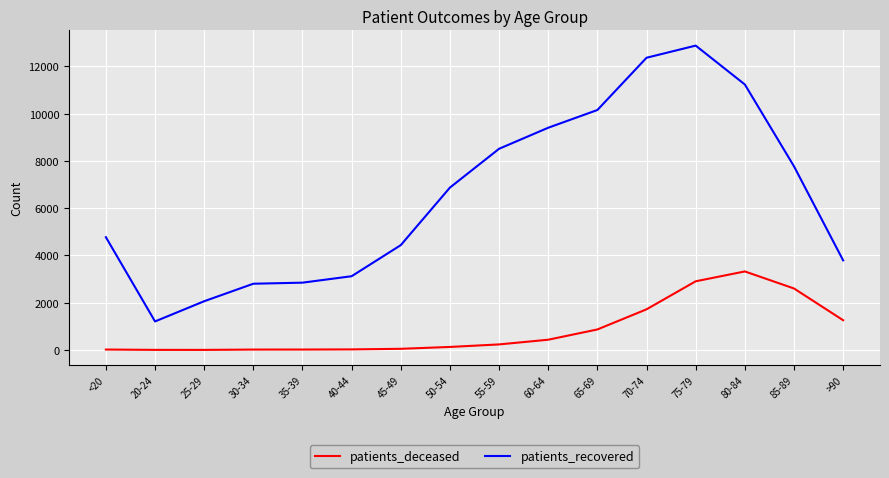

At which label does patients_recovered reach its minimum?

20-24